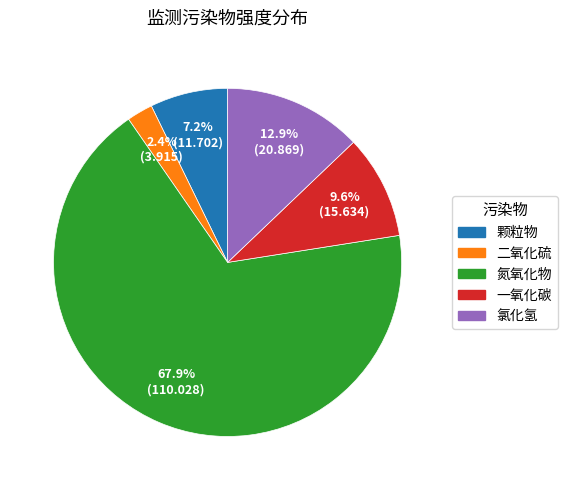

How many slices are in this pie chart?

5